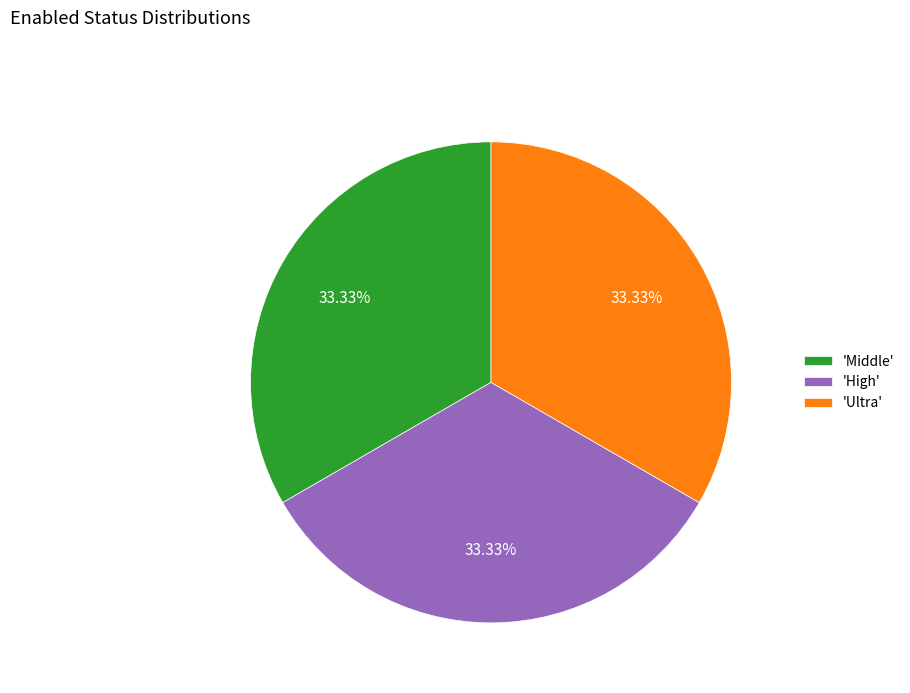

Is there any slice that represents more than half of the pie?

No